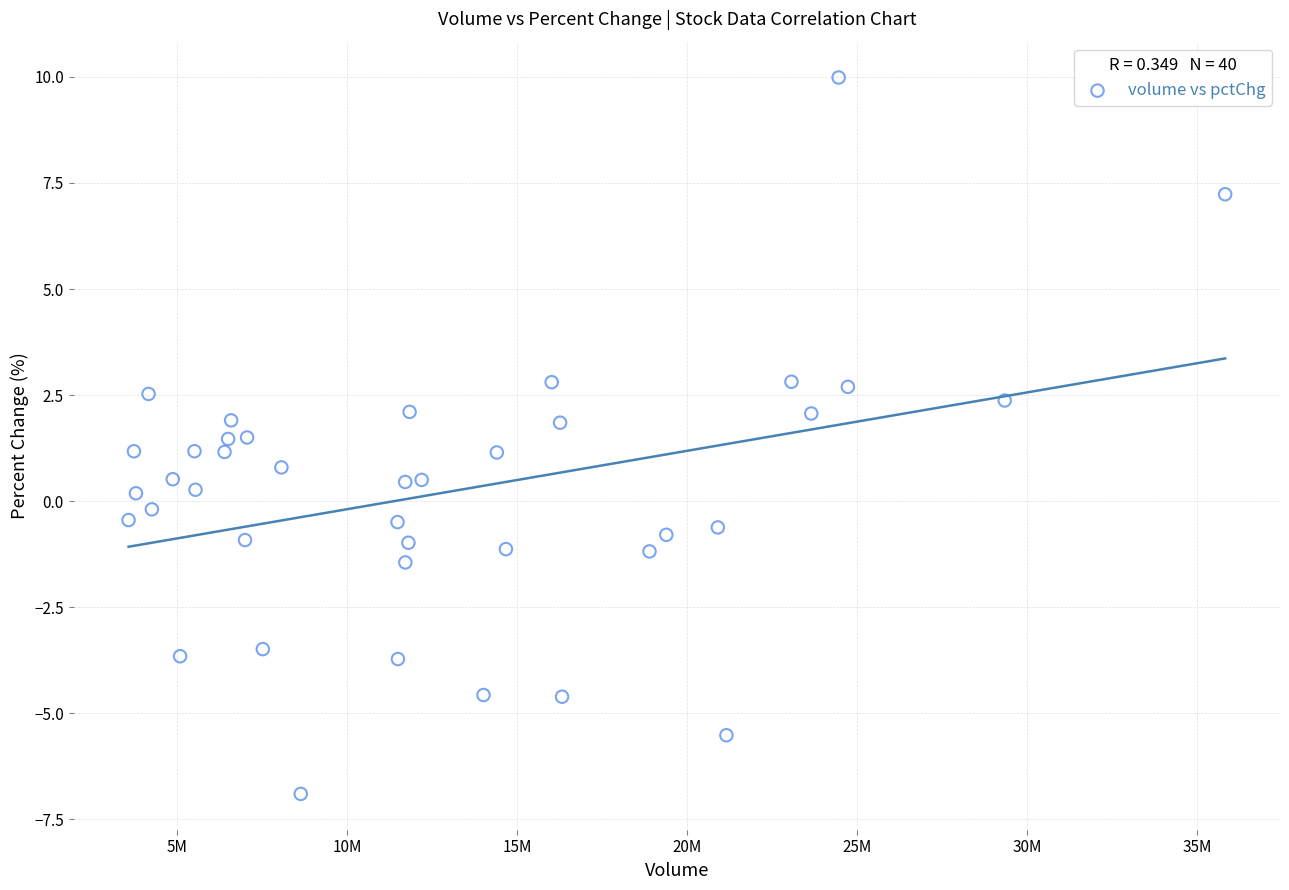

What is the range of X values (max minus min)?

32261242.0